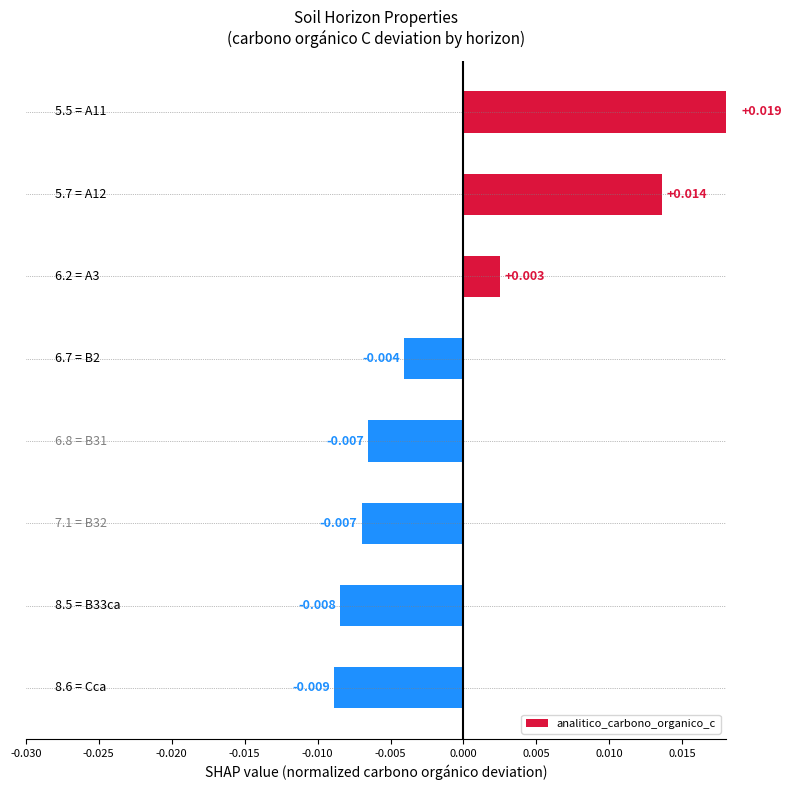

True or false: the data shows -0.0 at 0.005.

False